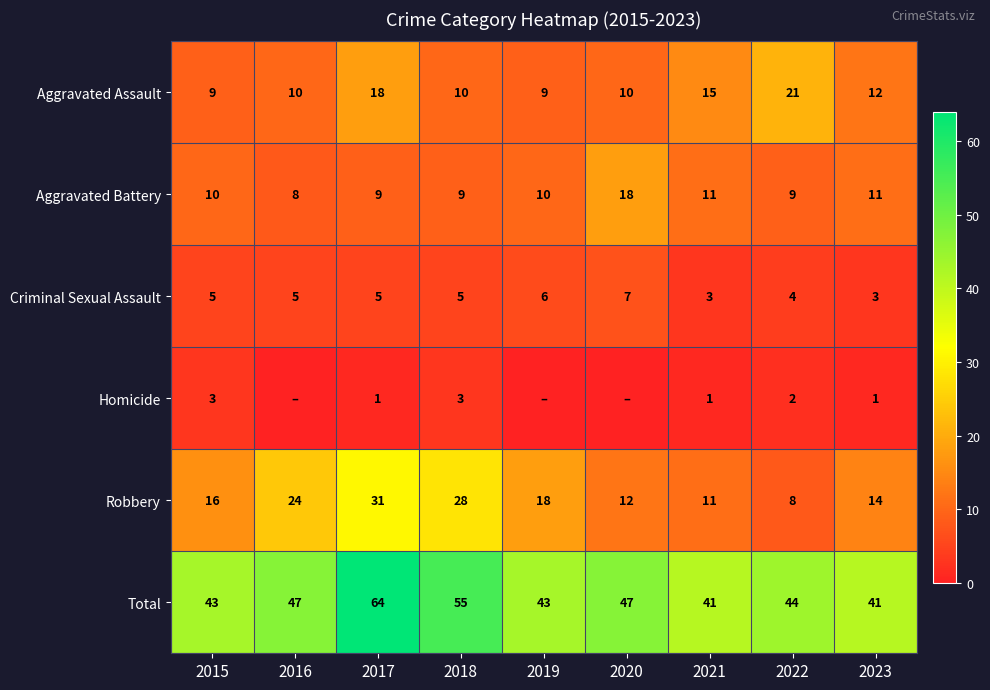

The value of Robbery at 2022 is 8. True or false?

True